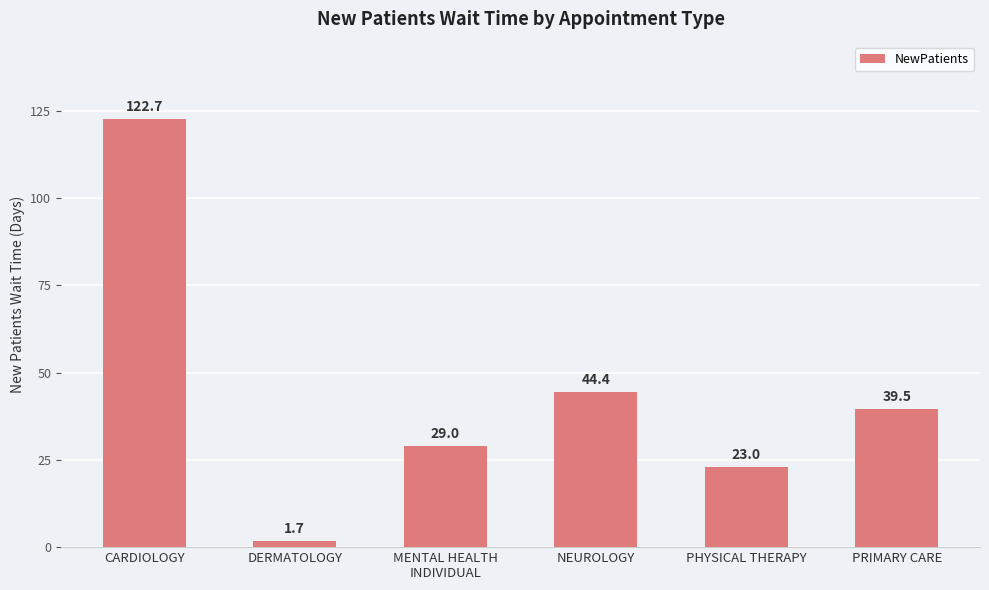

Reading right to left, what are all the values shown in this chart?

PRIMARY CARE=39.5	PHYSICAL THERAPY=23.0	NEUROLOGY=44.4	MENTAL HEALTH
INDIVIDUAL=29.0	DERMATOLOGY=1.7	CARDIOLOGY=122.7